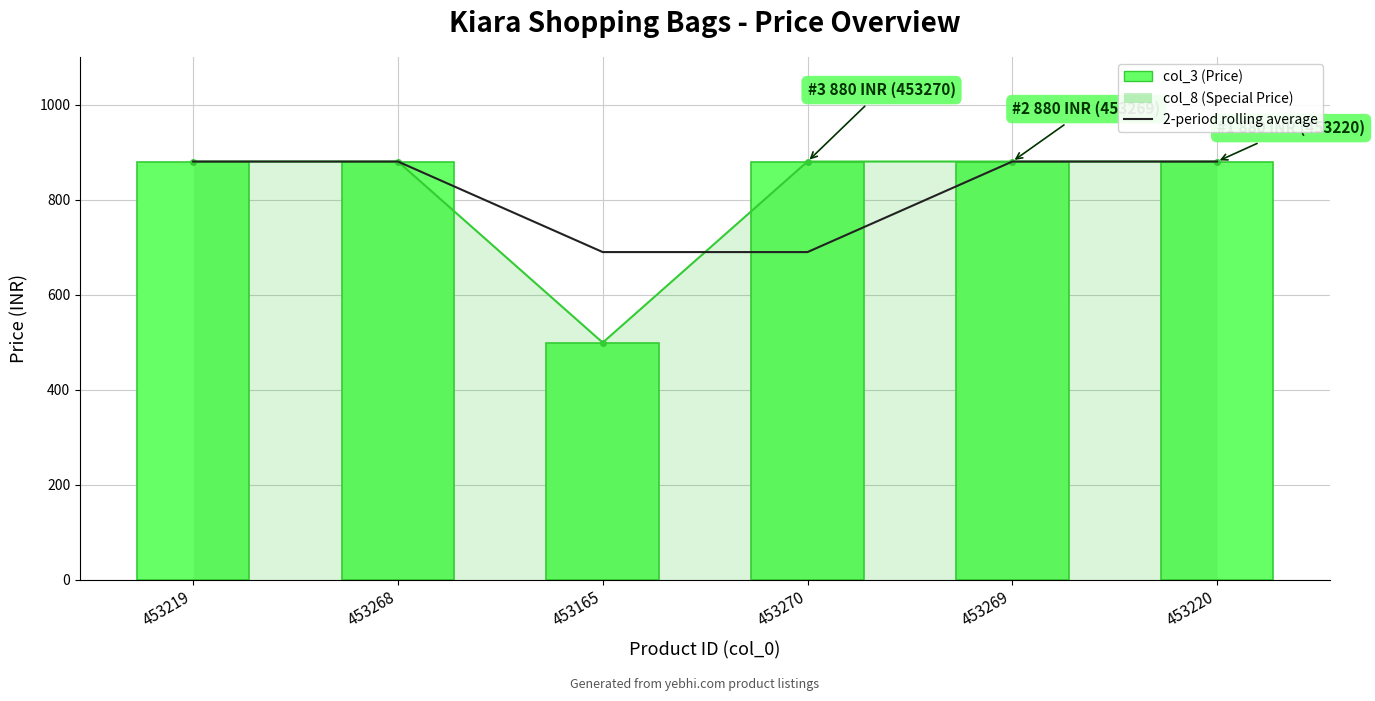

Which has a higher value, 453268 or 453219?

453268